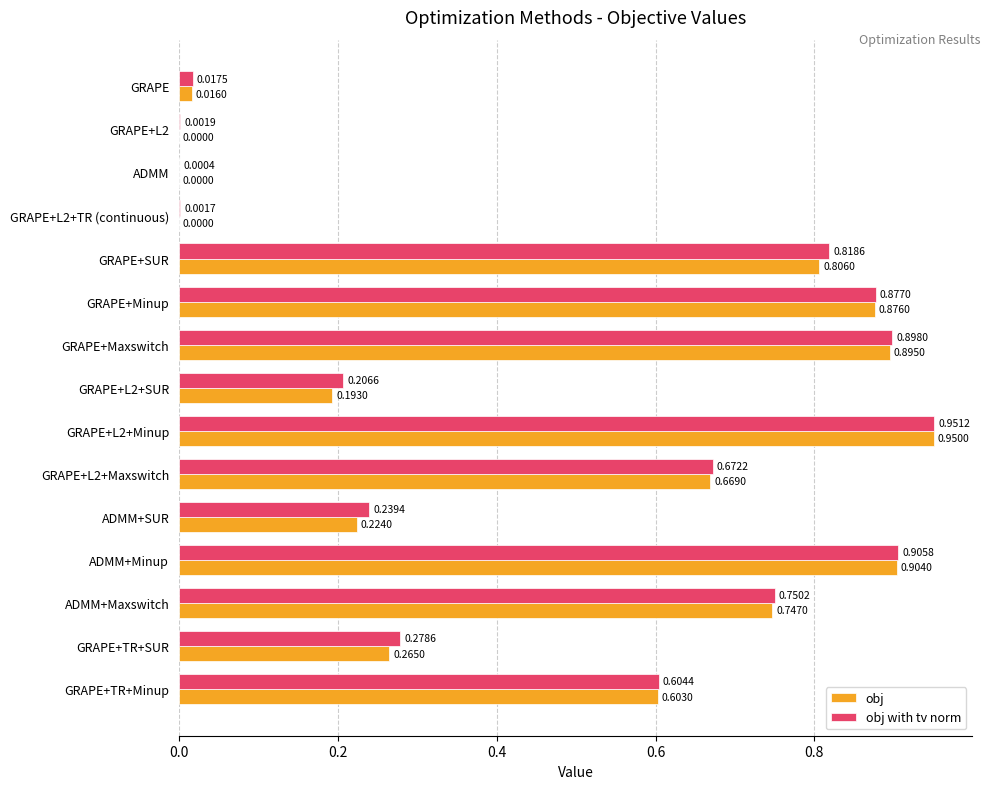

Is the value of obj at GRAPE+Maxswitch greater than the value of obj with tv norm at GRAPE+TR+Minup?

Yes